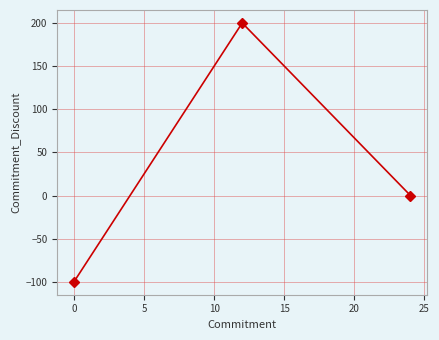

Does the chart have visible grid lines?

Yes